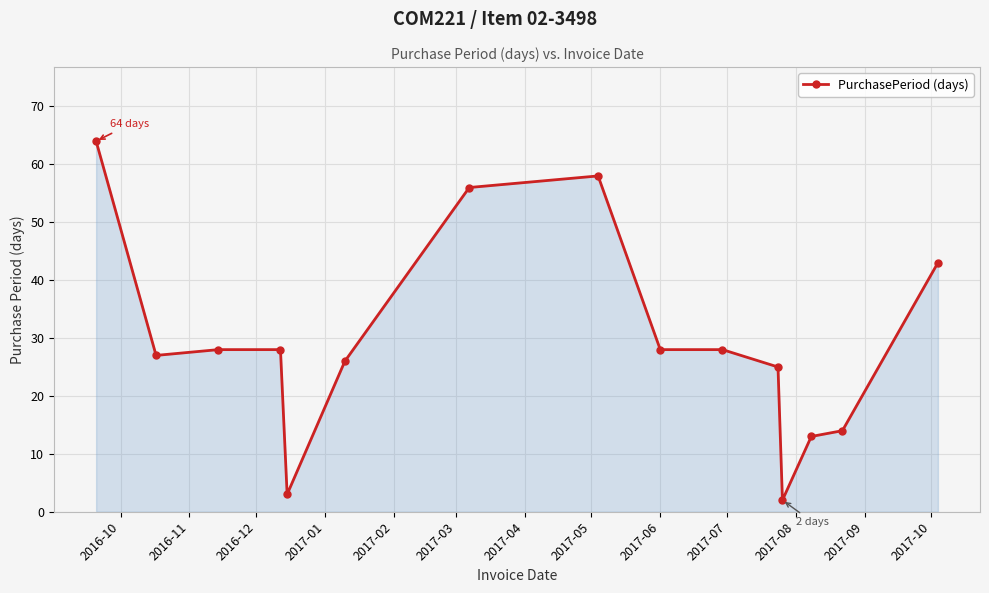

What is the value of the 6th point from the left?

26